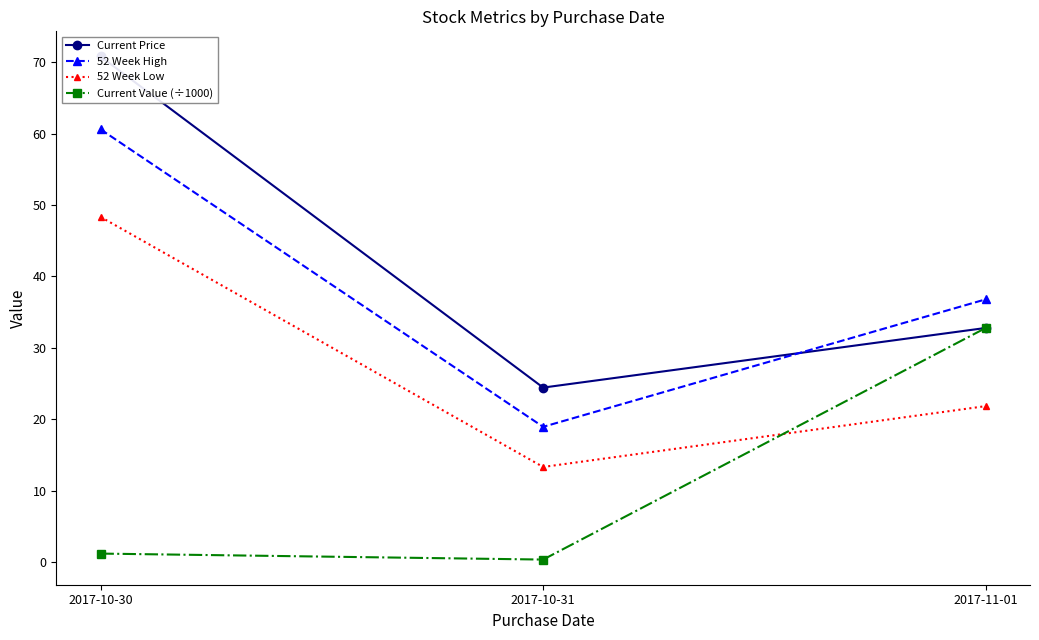

What is the average value of the Current Value (÷1000) series?

11.5